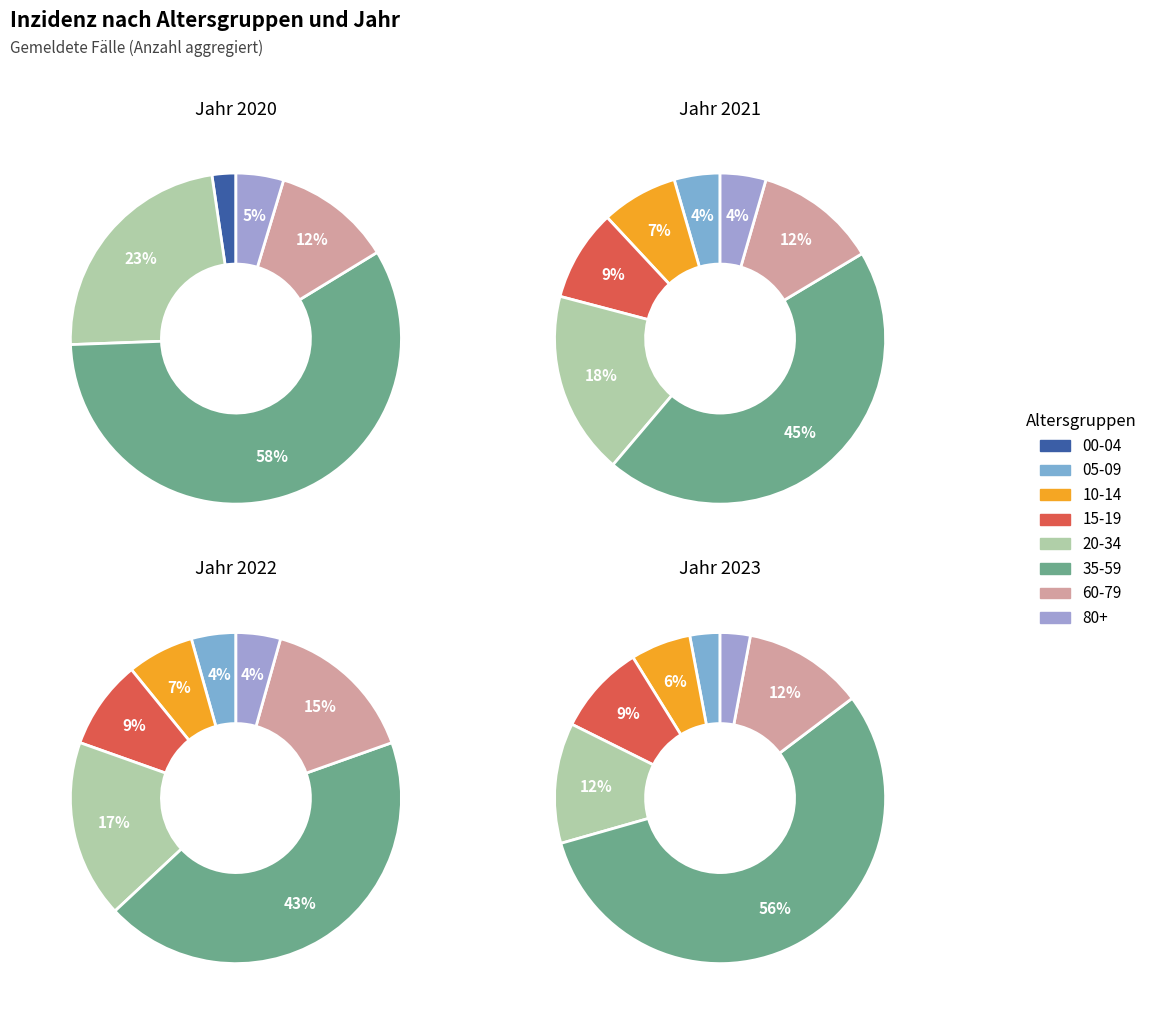

Combined, do 10-14 and 60-79 account for over 50%?

No